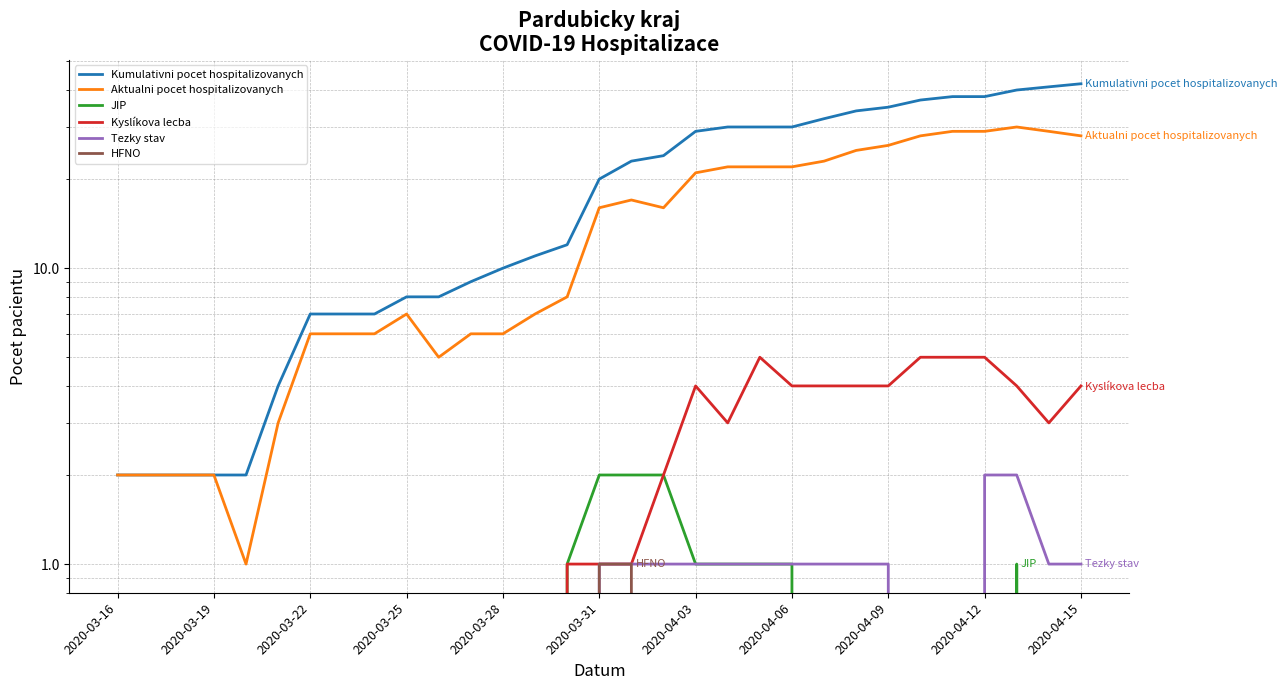

True or false: Tezky stav and Kumulativni pocet hospitalizovanych intersect in this chart.

False